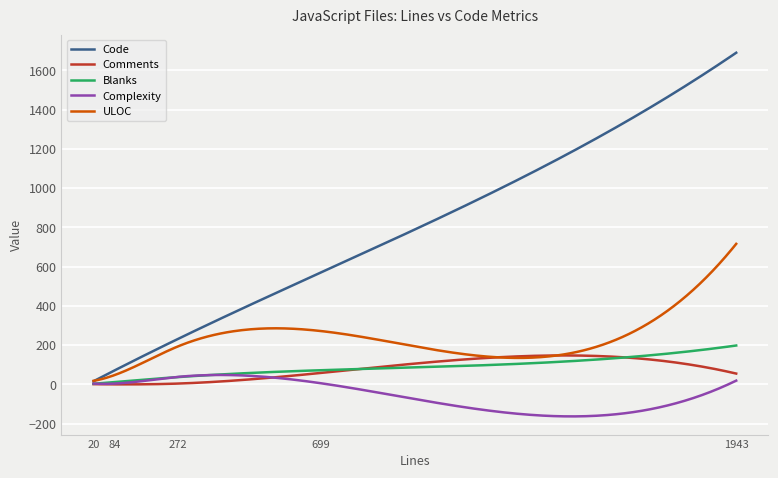

What is the maximum value shown in the chart?

1690.0